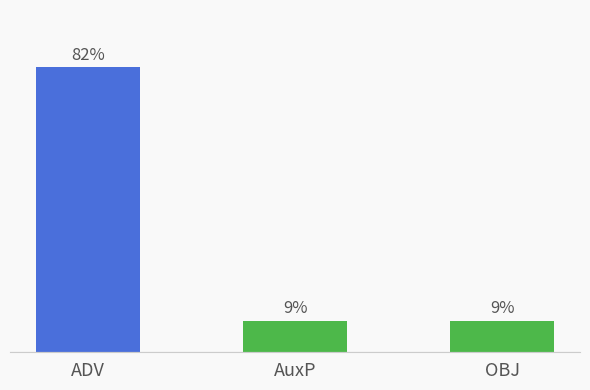

Which label corresponds to the largest value in the chart?

ADV